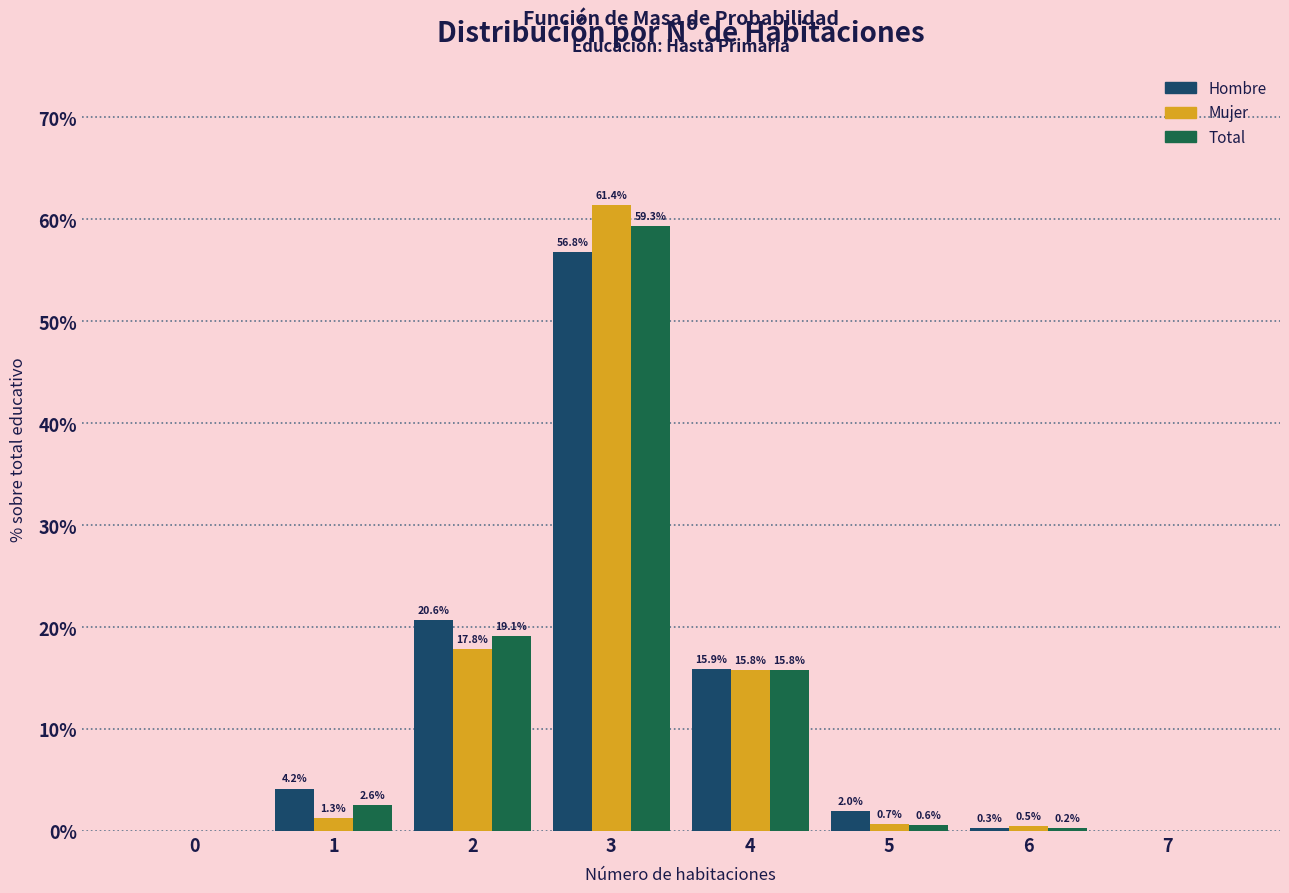

At which category is the sum across all series the highest?

3